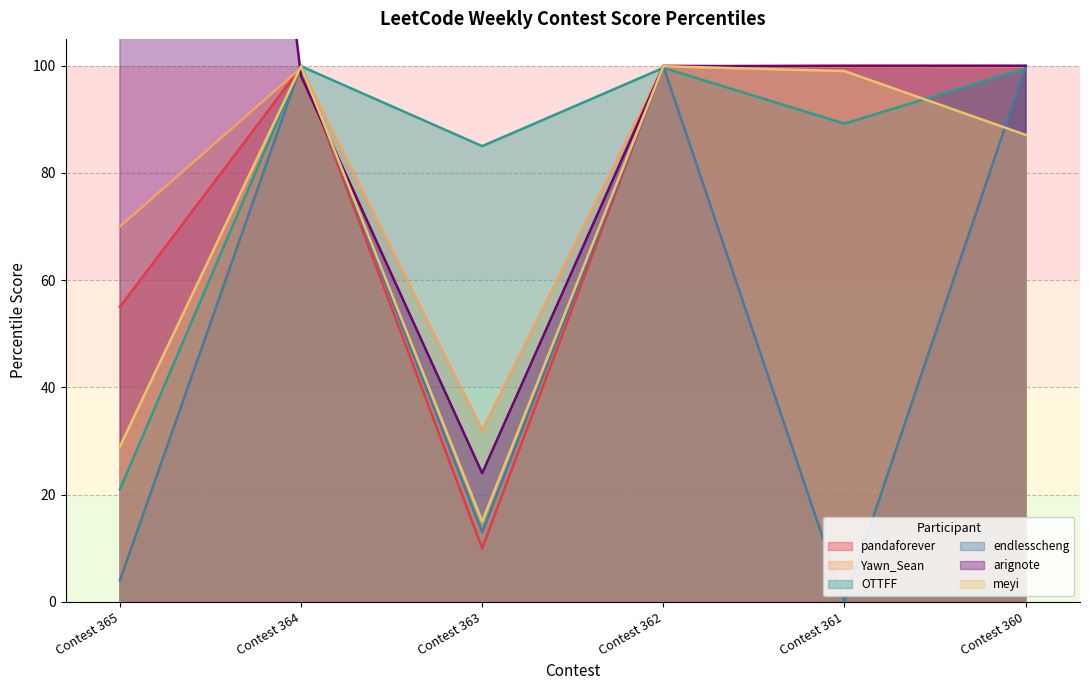

In Yawn_Sean, how many points are higher than both neighbors (excluding endpoints)?

1